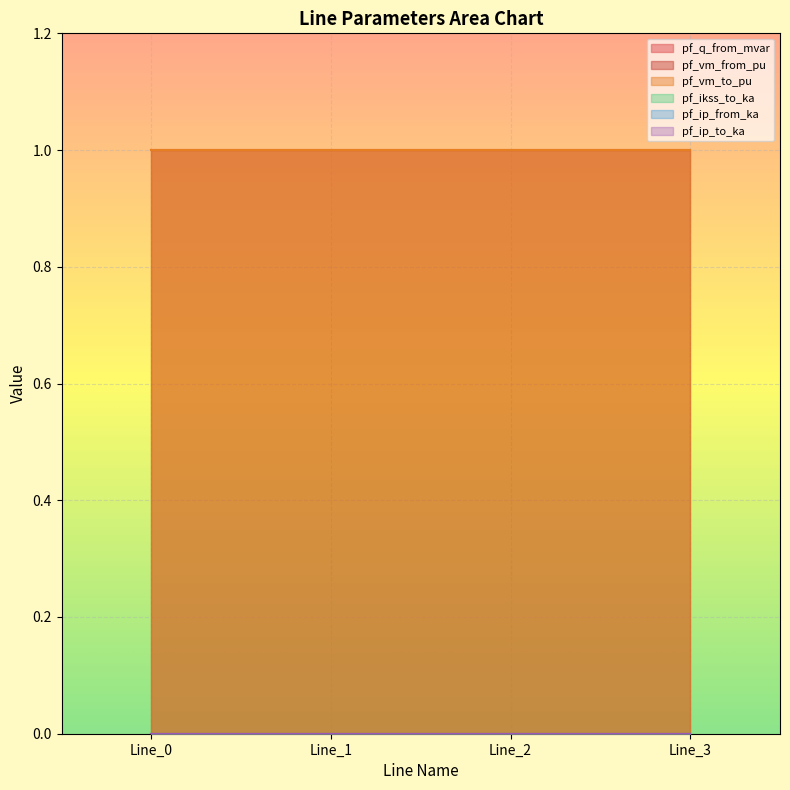

True or false: pf_vm_from_pu has more than 0 points higher than both neighbors.

True